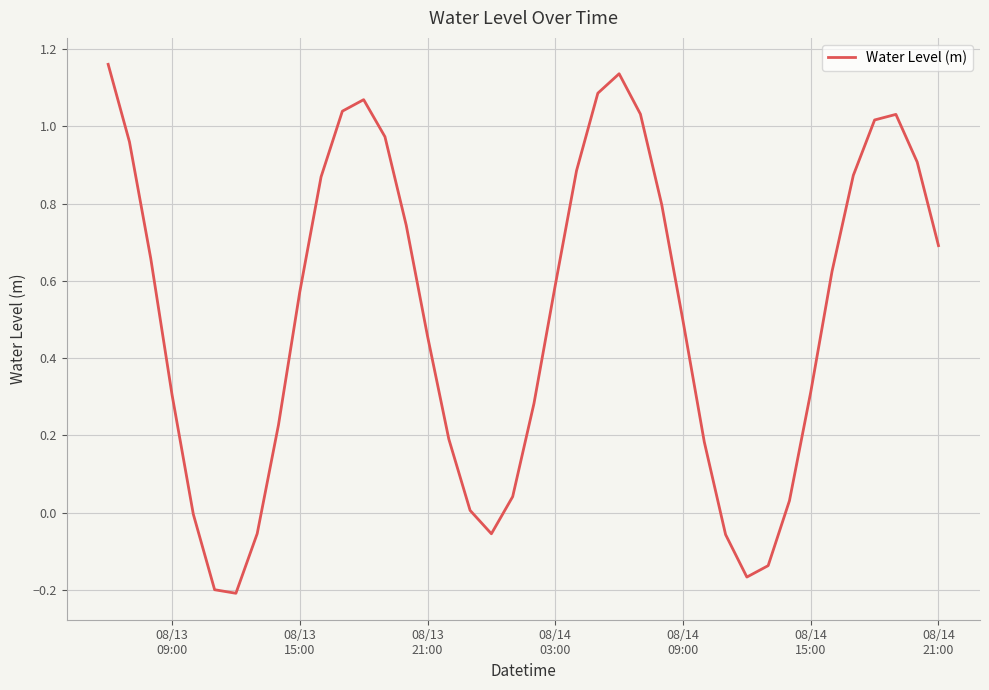

What is the difference between the maximum and minimum values?

1.4